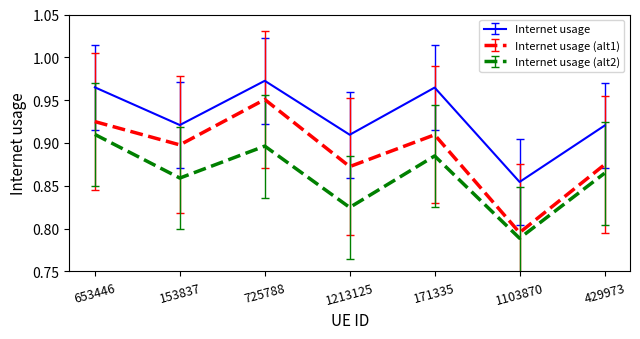

Rank the series by their average value, from highest to lowest.

Internet usage, Internet usage (alt1), Internet usage (alt2)